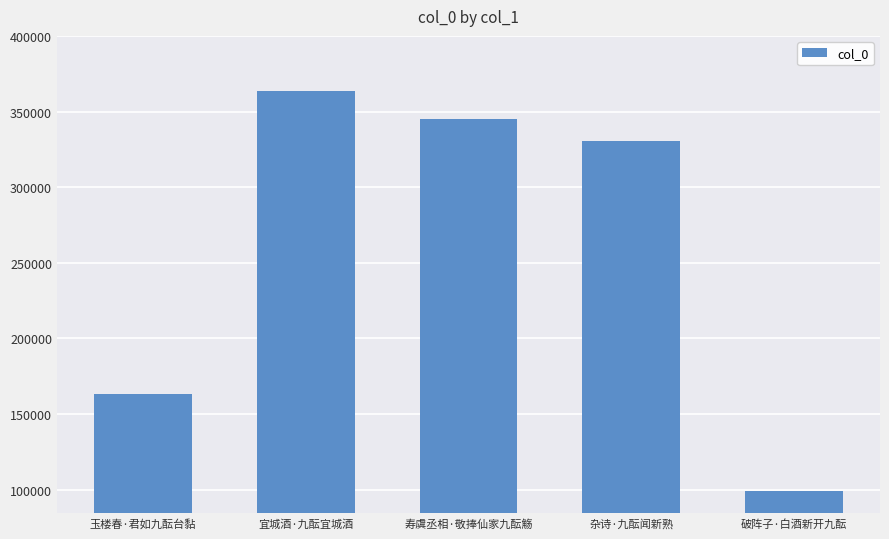

Which has a higher value, 宜城酒·九酝宜城酒 or 寿虞丞相·敬捧仙家九酝觞?

宜城酒·九酝宜城酒